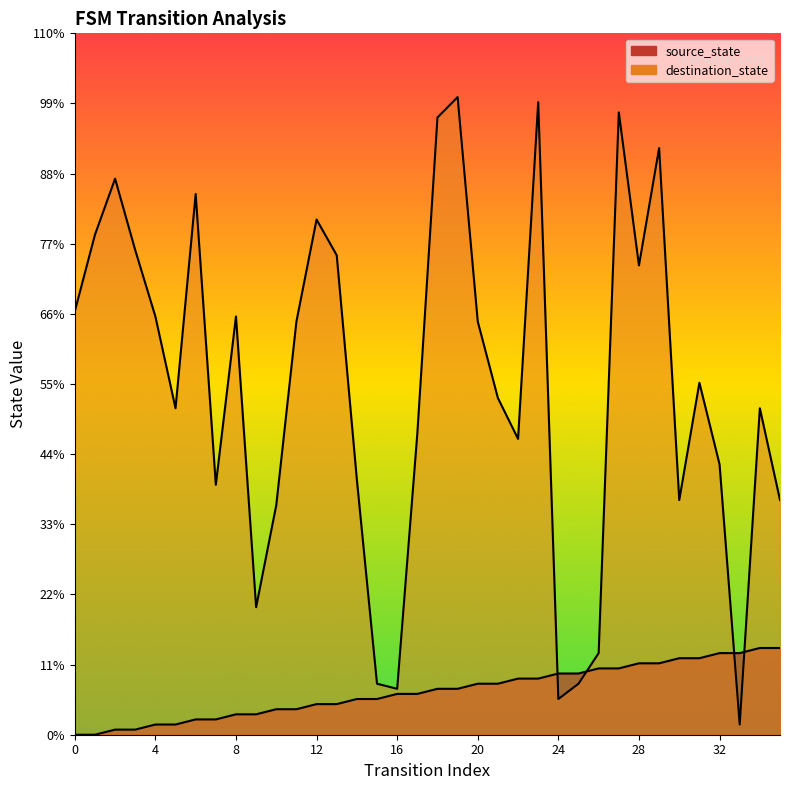

What value does the destination_state series have at 21, to the nearest 5?

65